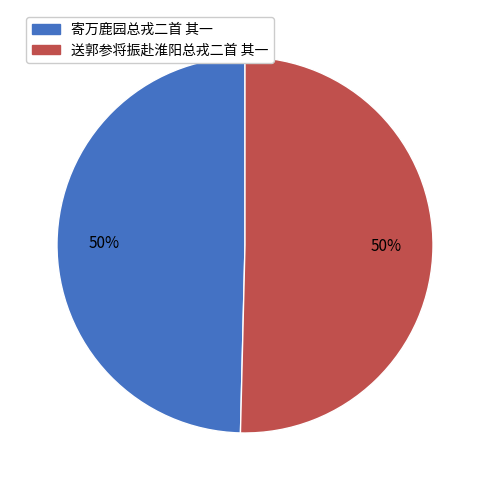

Is the sum of 寄万鹿园总戎二首 其一 and 送郭参将振赴淮阳总戎二首 其一 greater than half?

Yes